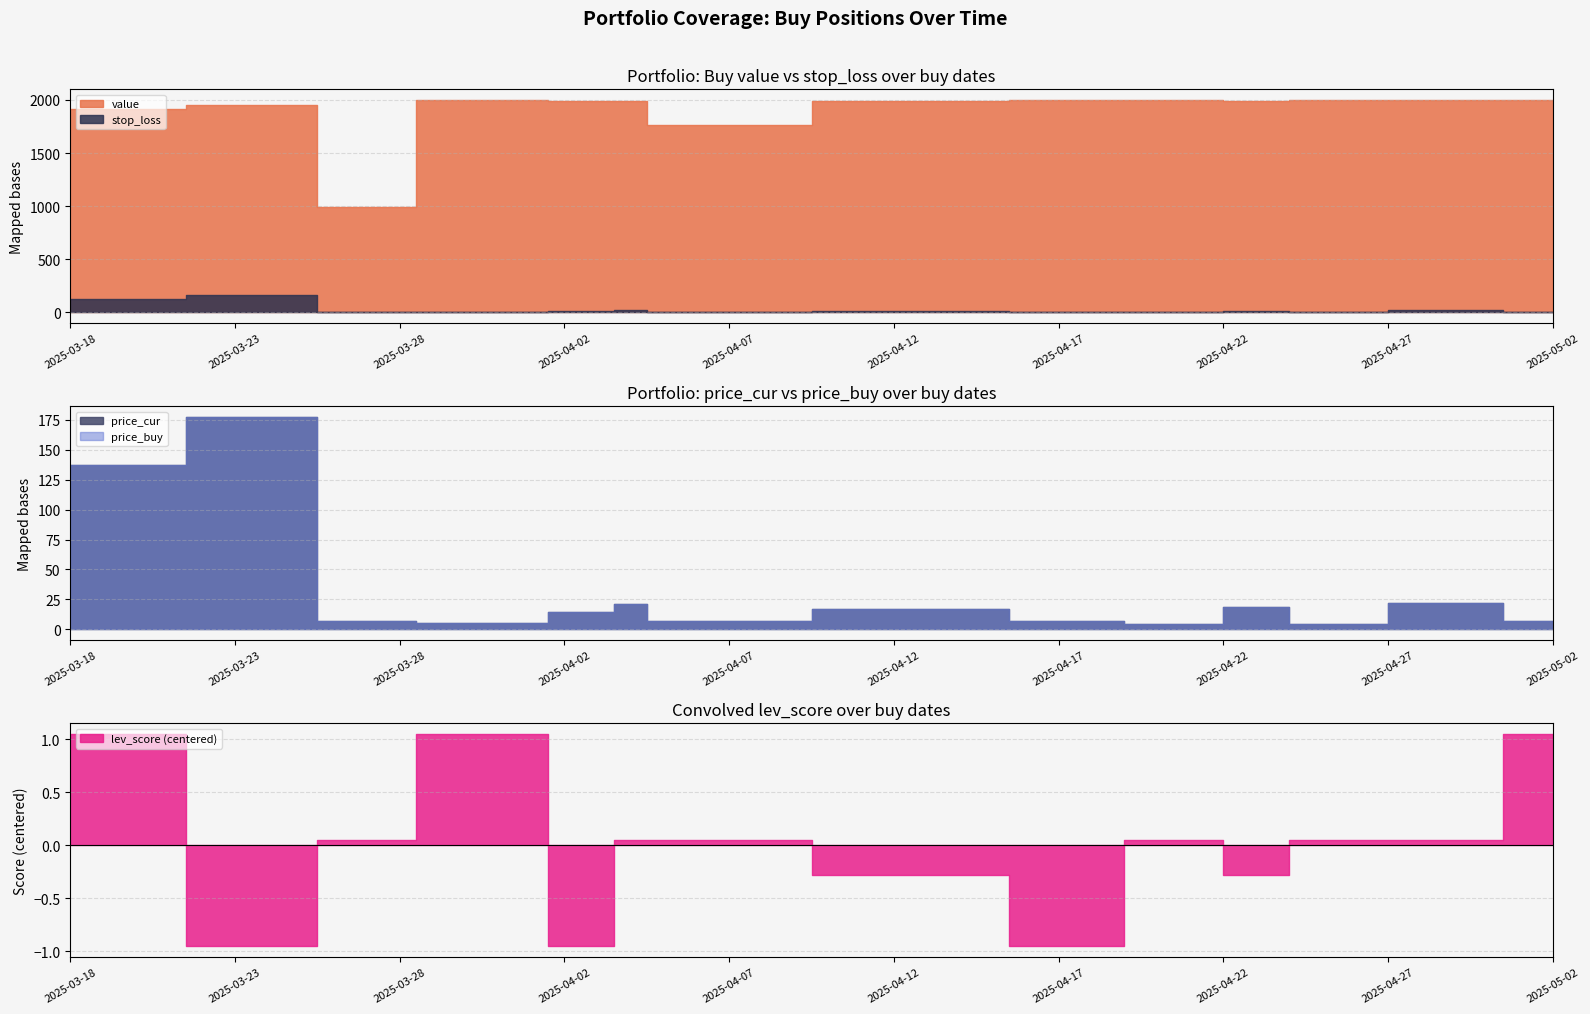

At which category does price_cur reach its first local valley?

2025-03-31